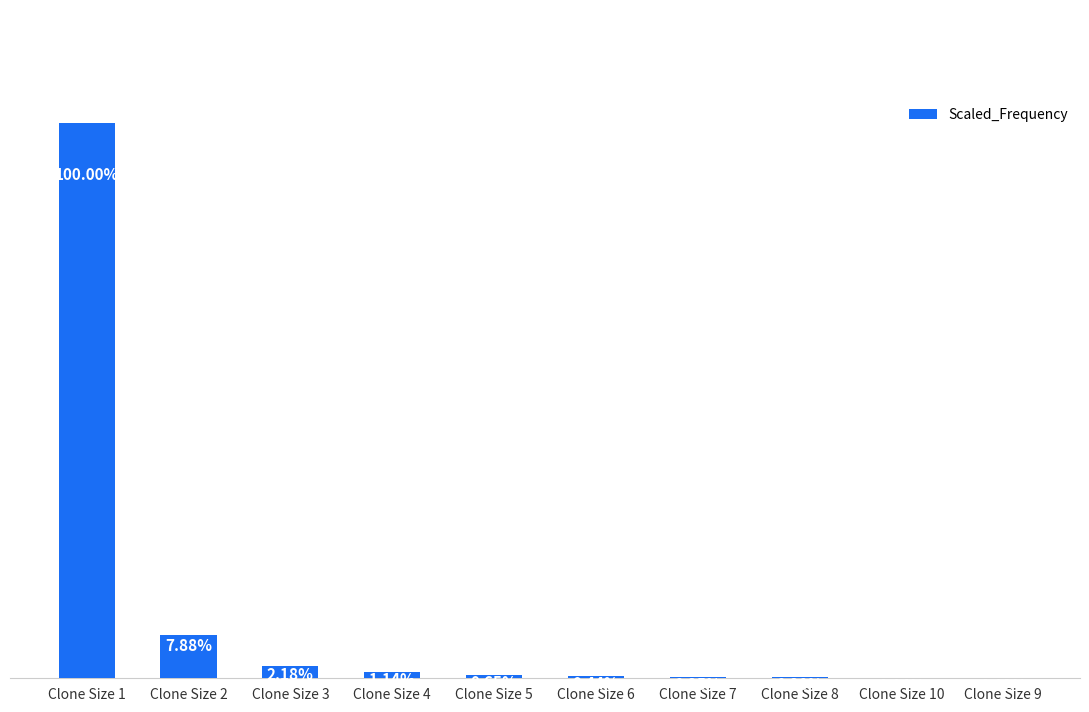

What is the sum of all values?

1.1